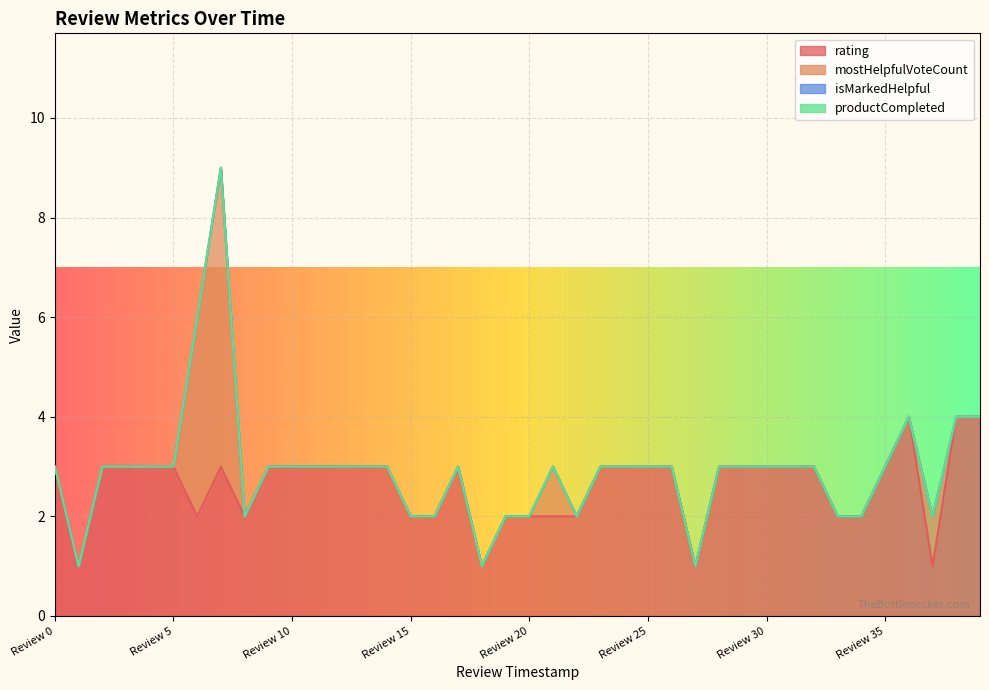

Does the chart display data point markers on the line(s)?

No